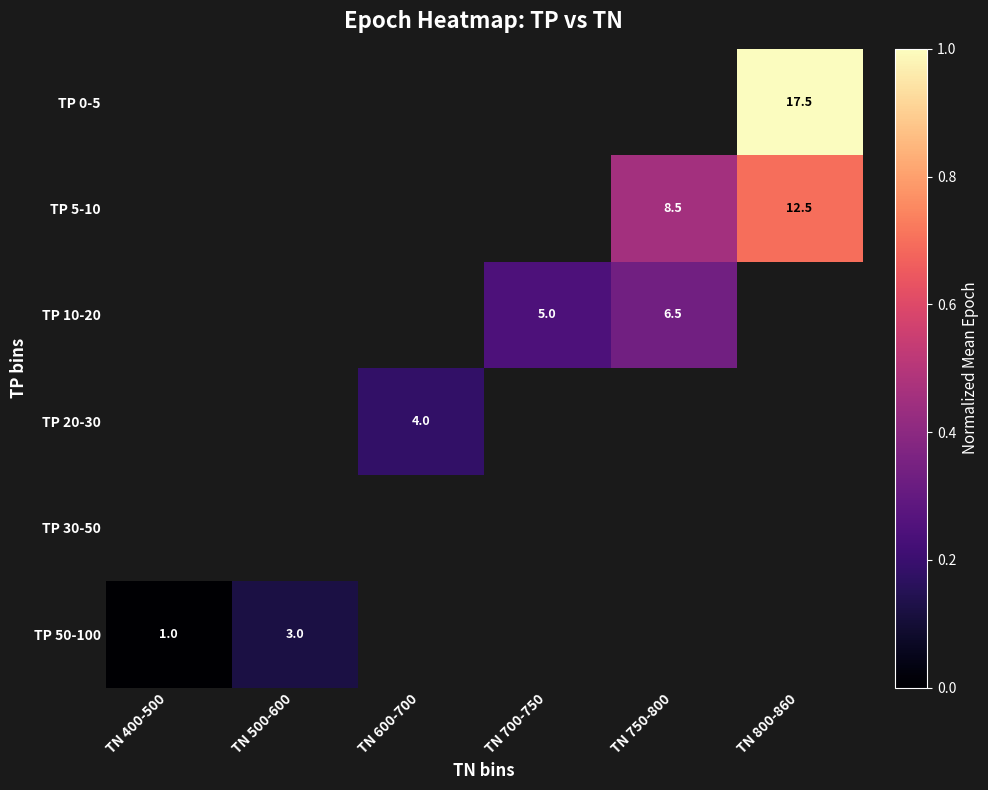

Is the value of TP 50-100 at TN 500-600 greater than the value of TP 5-10 at TN 750-800?

No